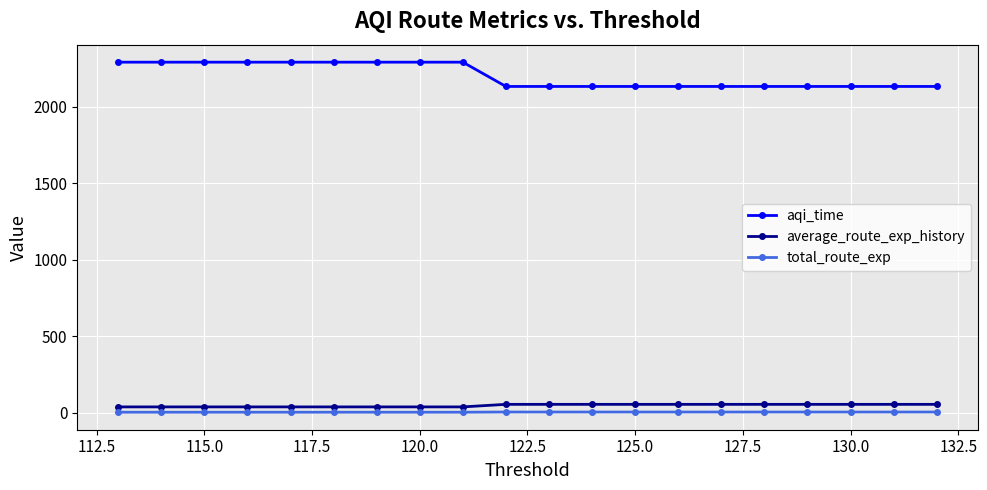

True or false: aqi_time has more than 1 points higher than both neighbors.

False